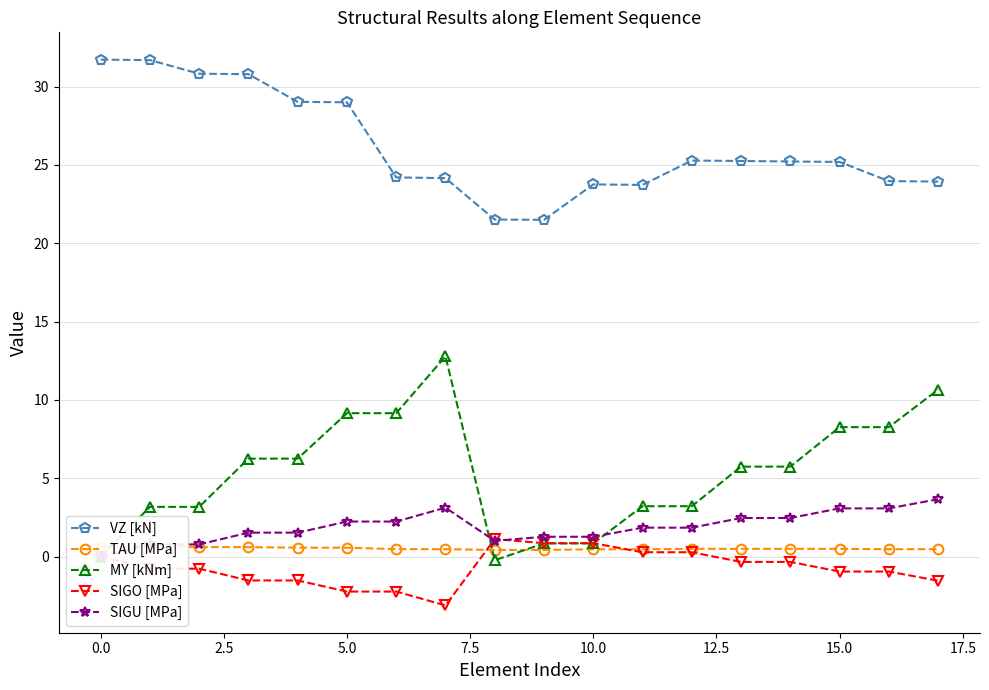

Which series has the largest total across all categories?

VZ [kN]